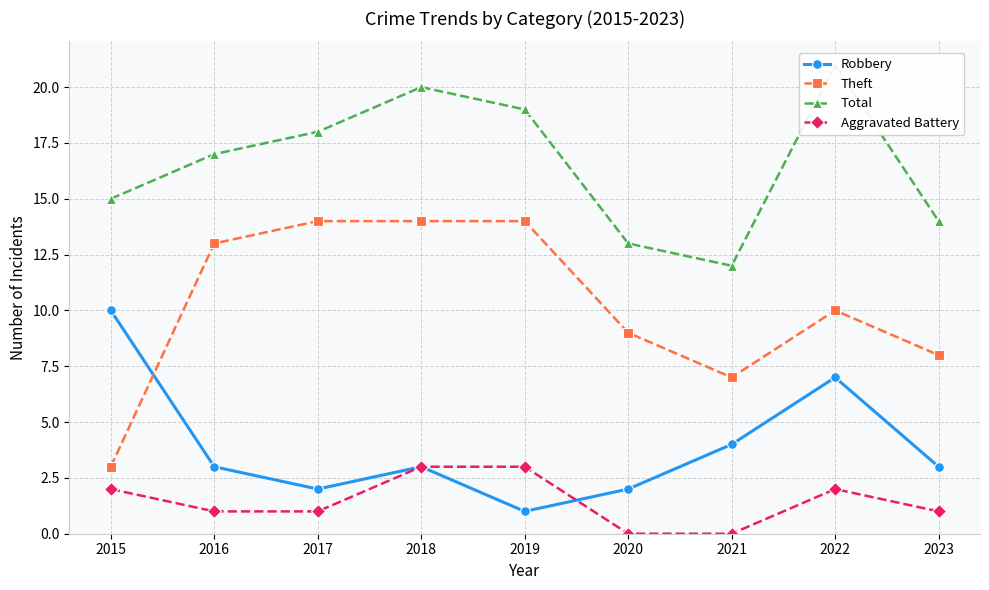

What is the average value of the Total series?

17